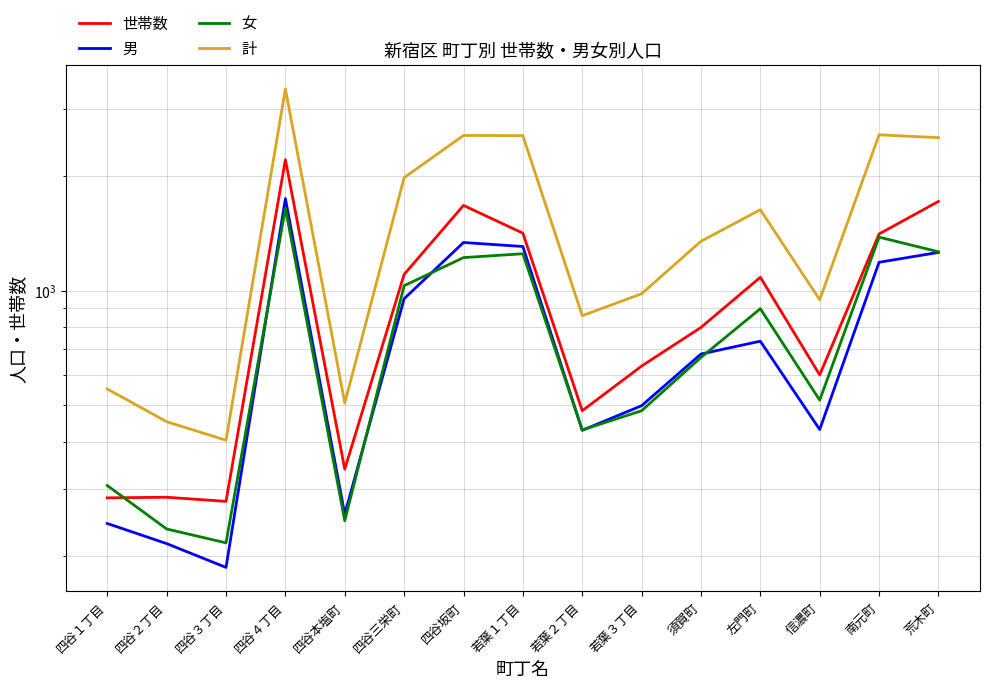

What is the label of the 8th point from the right?

若葉１丁目